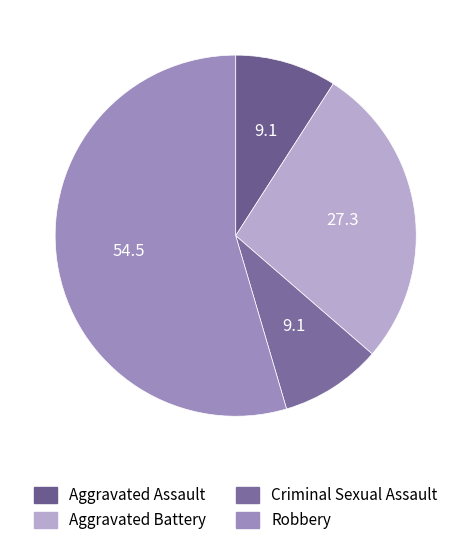

To the nearest percent, what percentage of the pie is Aggravated Assault?

9%